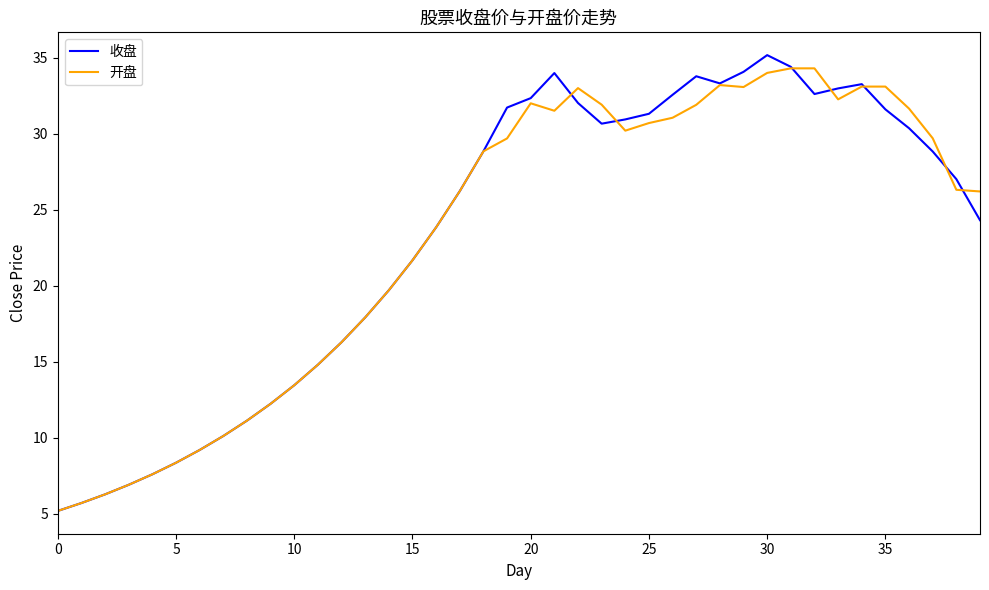

What is the maximum value shown in the chart?

35.2